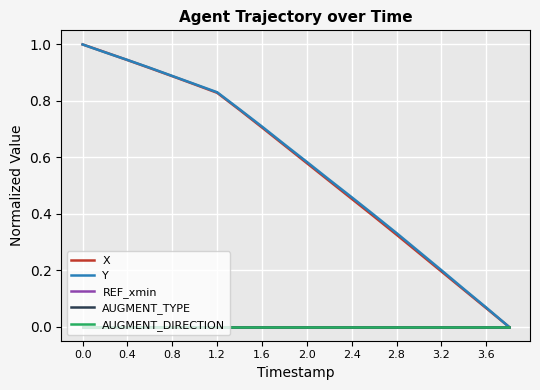

Does the chart display data point markers on the line(s)?

No